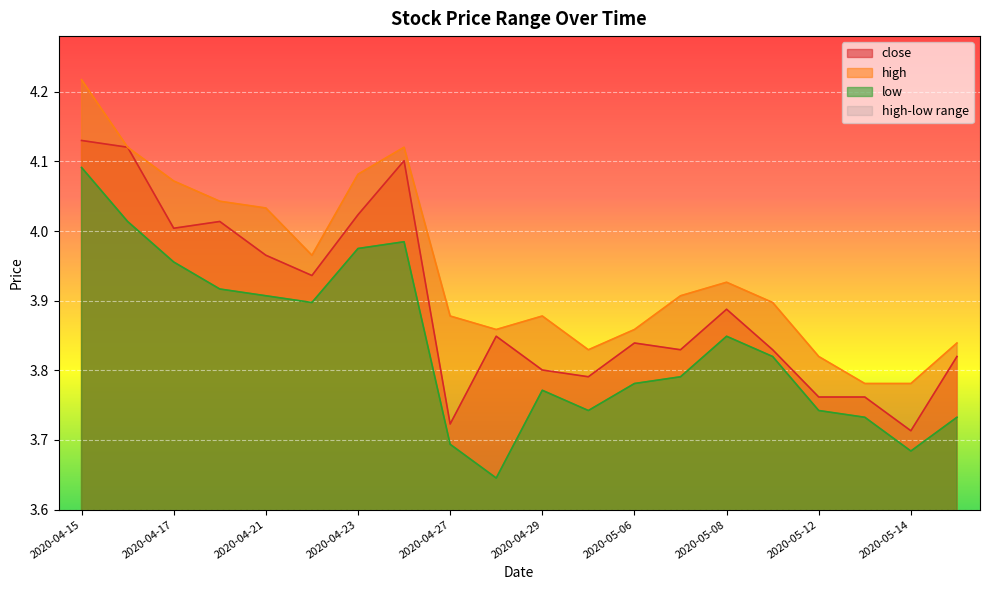

What is the label of the 15th point from the right?

2020-04-22